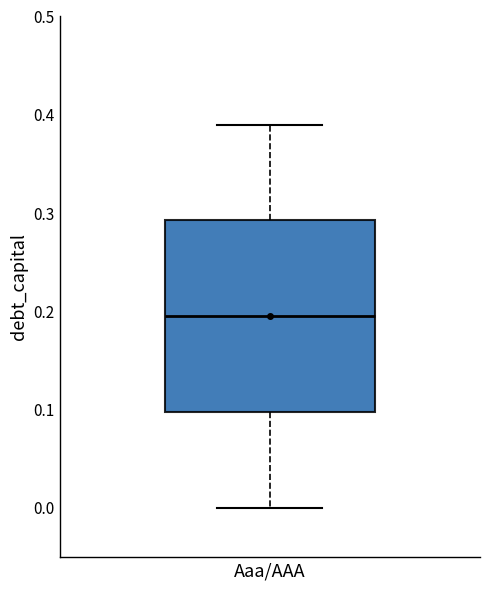

Transcribe this box plot: give where the median line is, the range the box spans, and where the two whiskers end, as read against the y-axis. The values are not printed on the chart, so give them approximately, as read against the axis.

median 0.20, box 0.10 to 0.29, whiskers 0.00 to 0.39